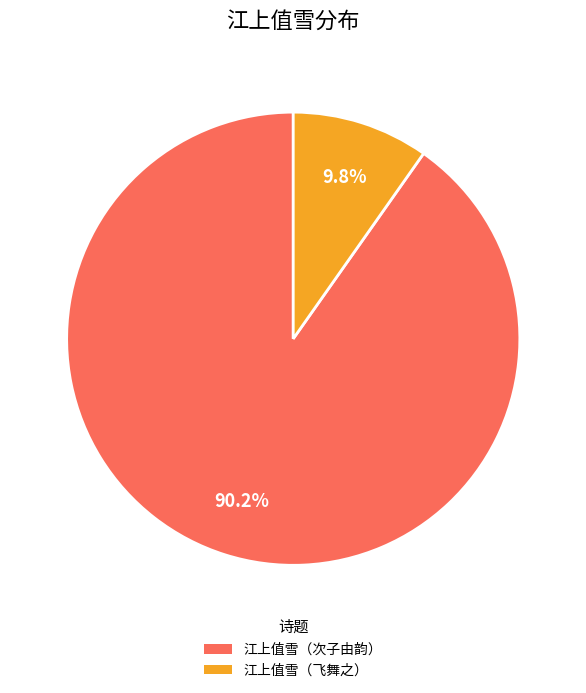

Is there any slice that represents more than half of the pie?

Yes